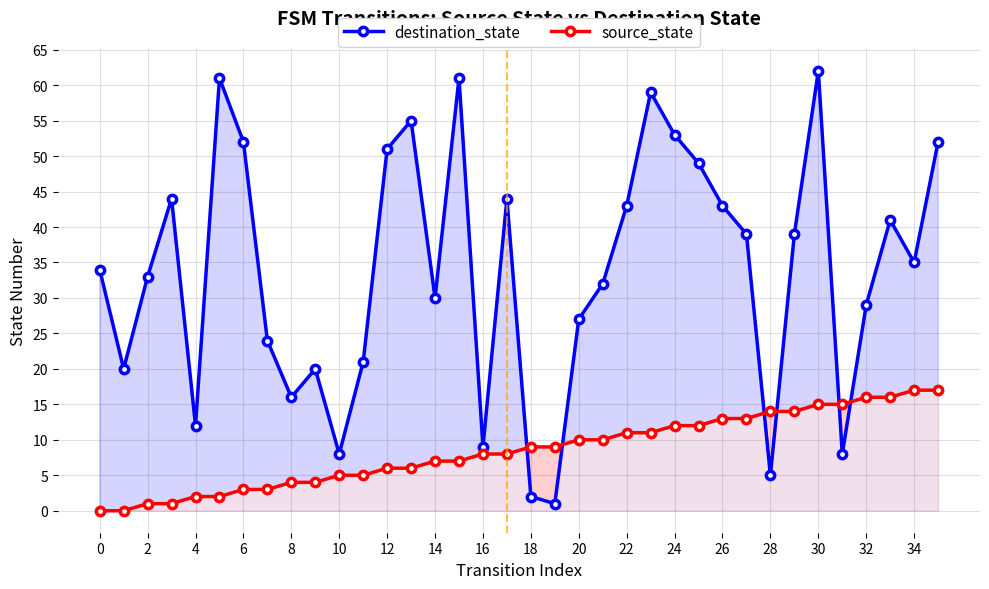

Reading left to right, transcribe all the data shown in this chart.

destination_state: 34	20	33	44	12	61	52	24	16	20	8	21	51	55	30	61	9	44	2	1	27	32	43	59	53	49	43	39	5	39	62	8	29	41	35	52
source_state: 0	0	1	1	2	2	3	3	4	4	5	5	6	6	7	7	8	8	9	9	10	10	11	11	12	12	13	13	14	14	15	15	16	16	17	17